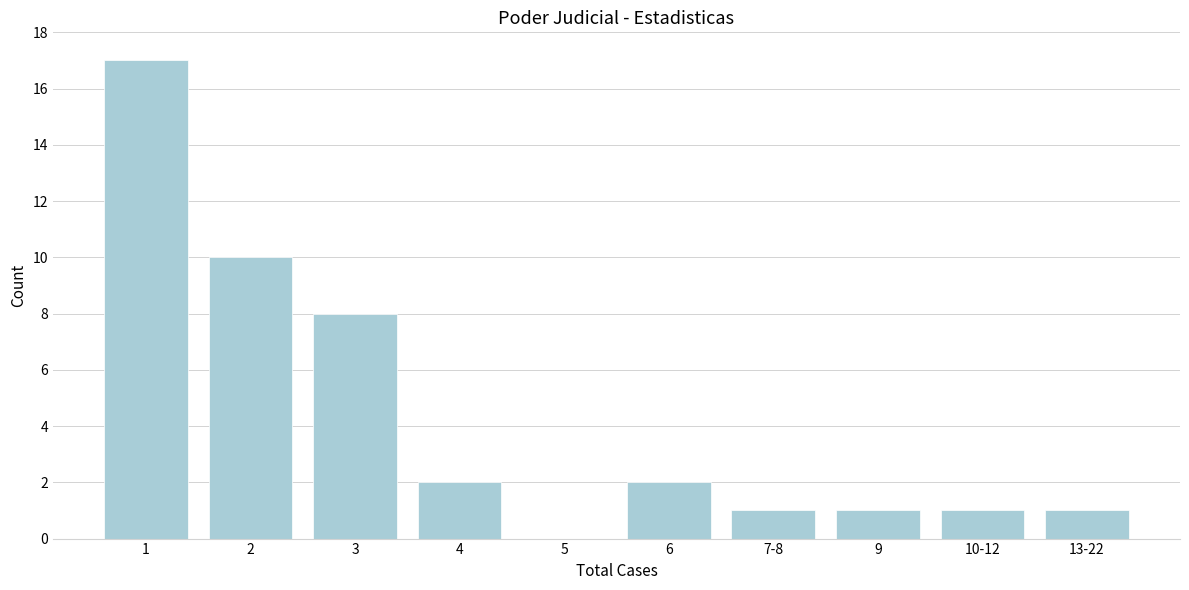

Reading left to right, what are all the values shown in this chart?

1=17	2=10	3=8	4=2	5=0	6=2	7-8=1	9=1	10-12=1	13-22=1